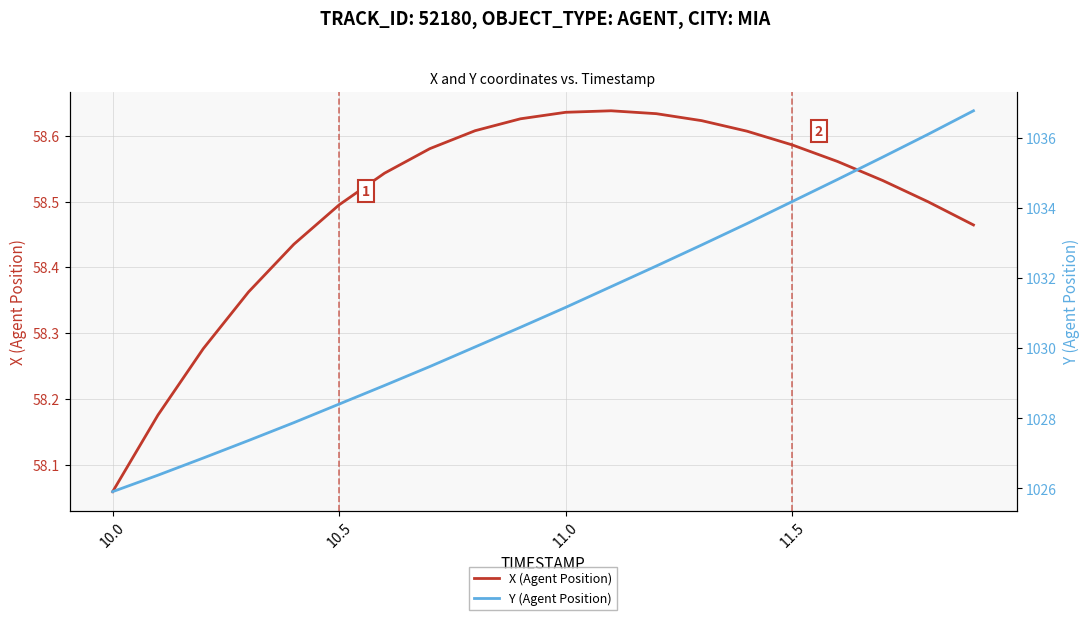

The X (Agent Position) series shows 30.0 at 10.0. True or false?

False